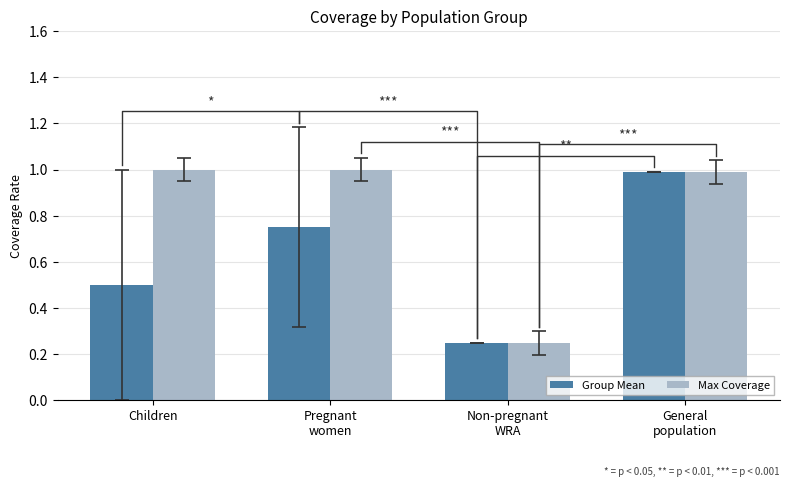

At how many categories does at least one series exceed 0?

4